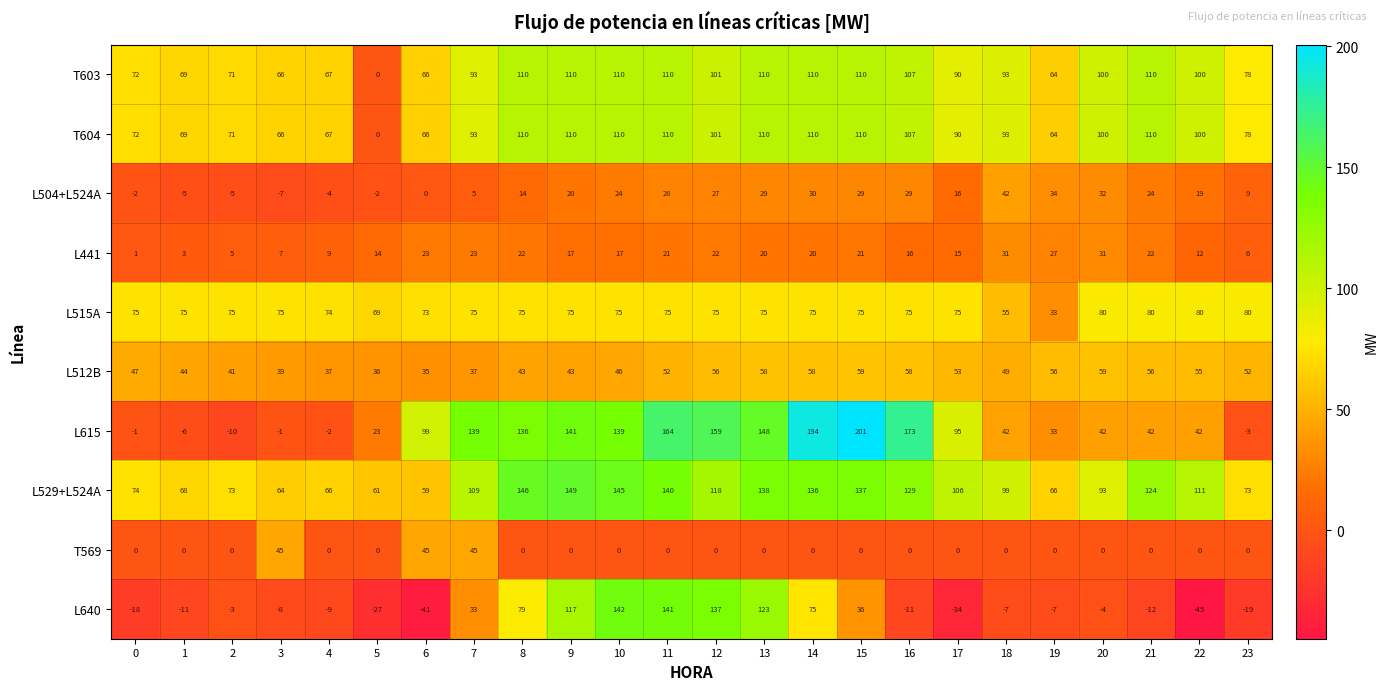

Which category has the highest value across all series?

15